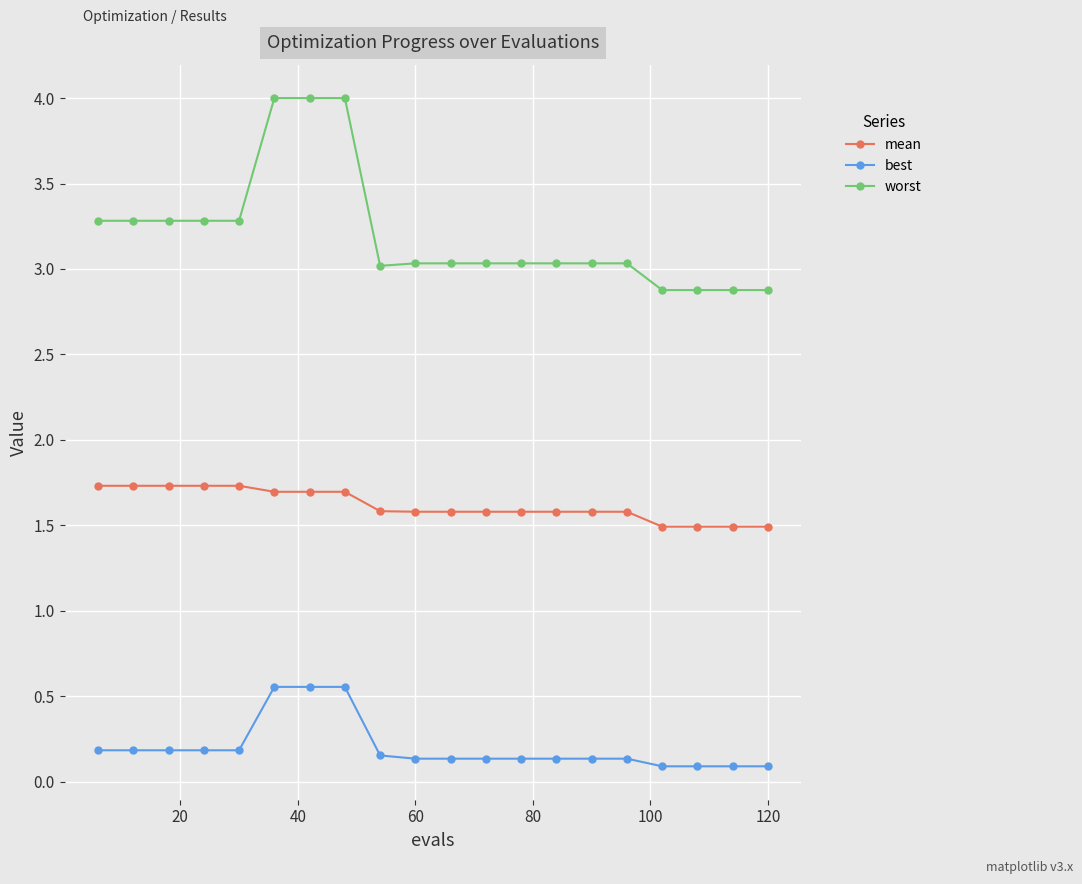

Which series has the largest total across all categories?

worst